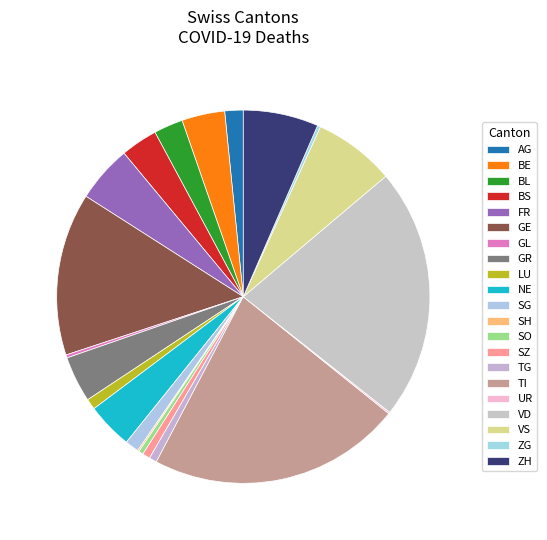

What portion of the pie excludes GR?

95.4%